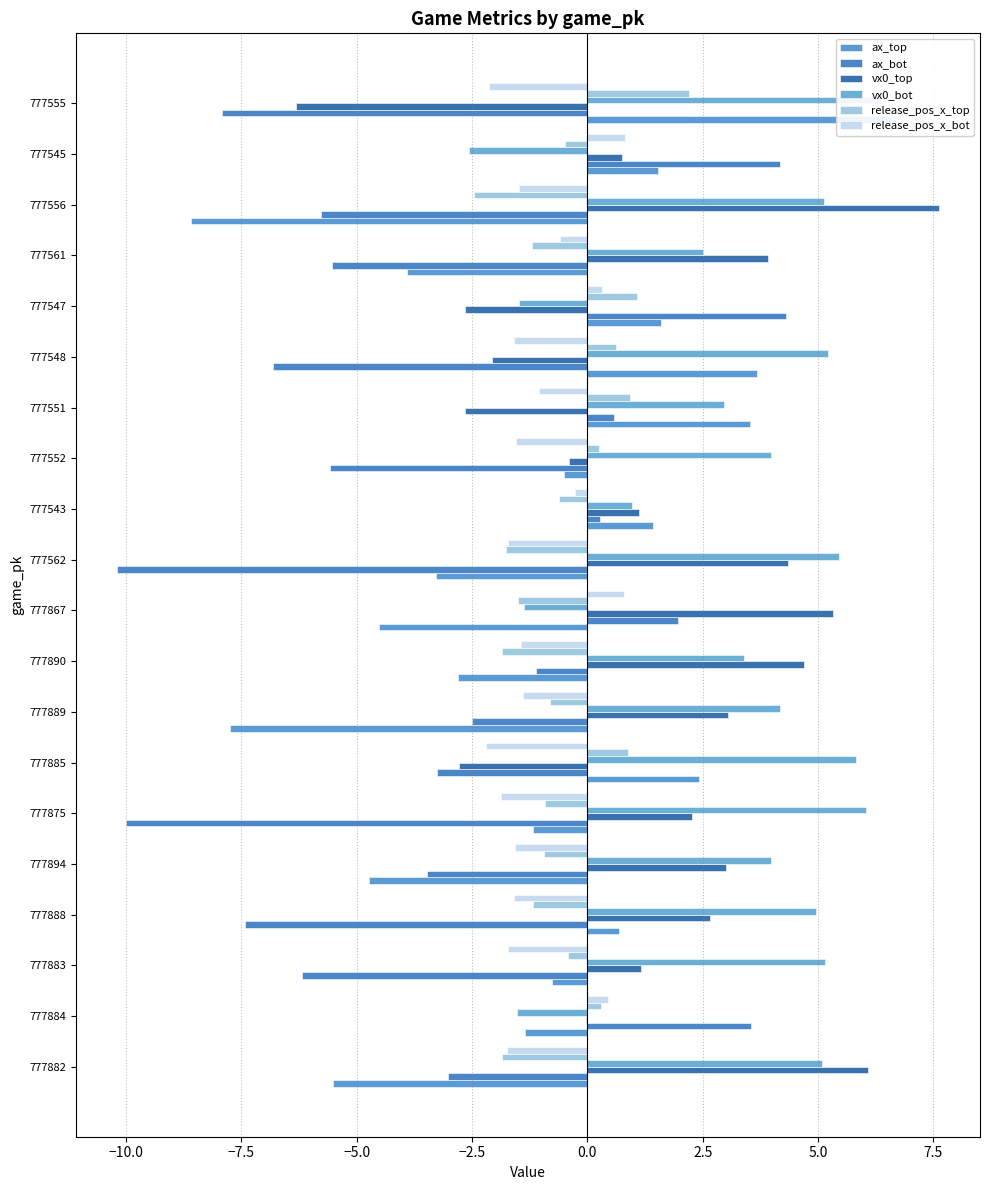

How many bars are there in total?

120